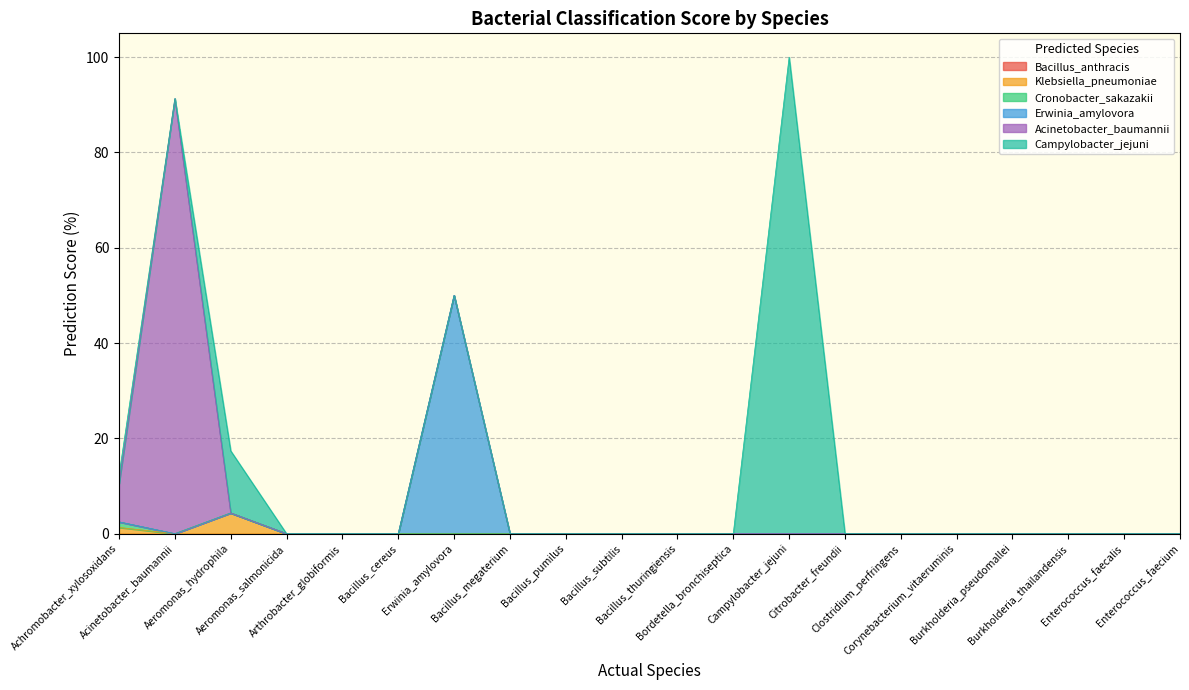

True or false: Klebsiella_pneumoniae and Bacillus_anthracis cross at least once.

False